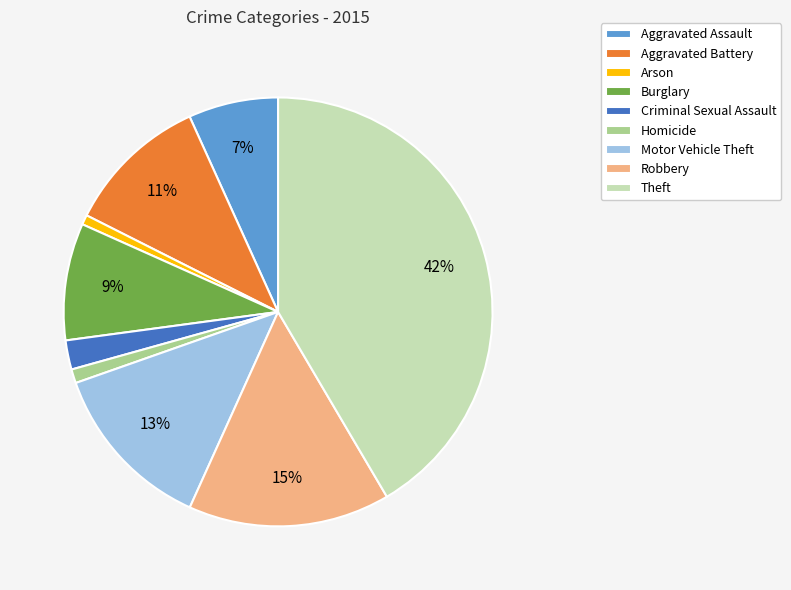

Which has a higher value, Robbery or Theft?

Theft